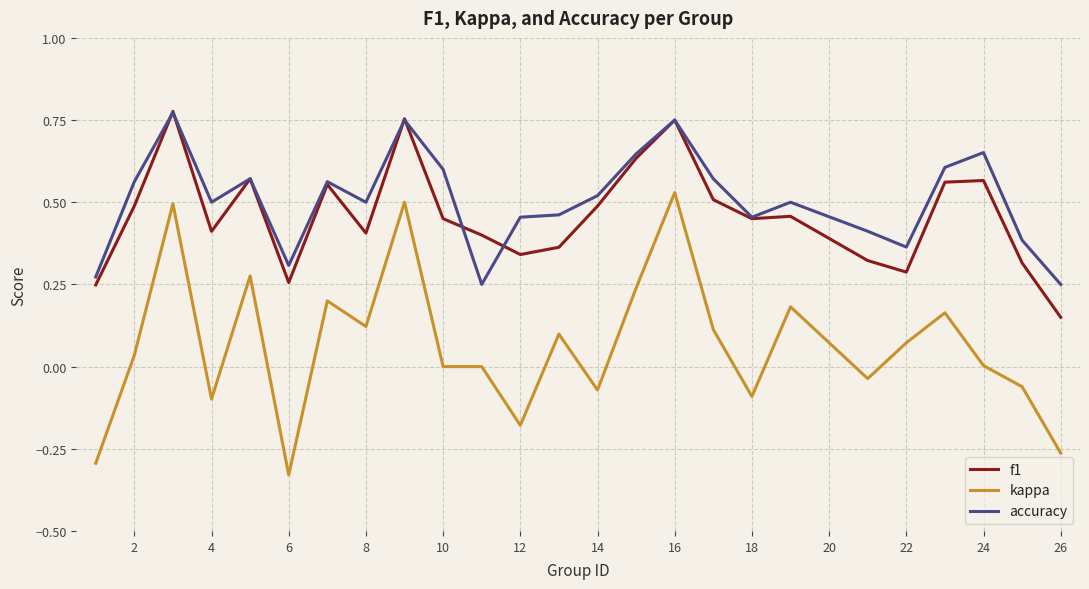

True or false: kappa and accuracy cross at least once.

False